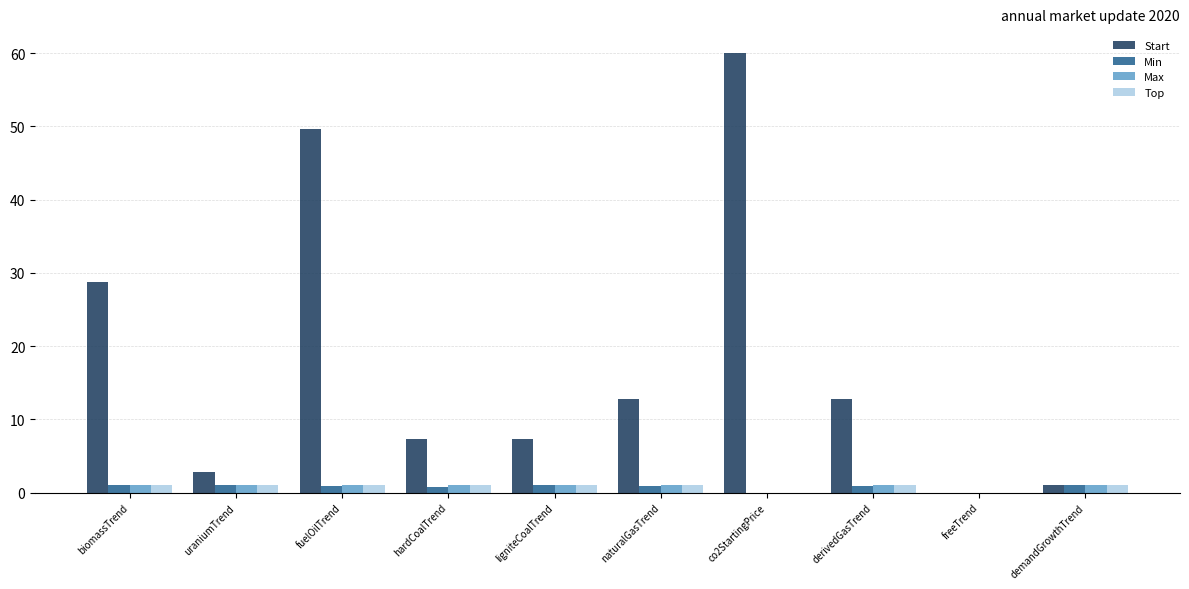

What are all the series names shown in the legend?

Start, Min, Max, Top